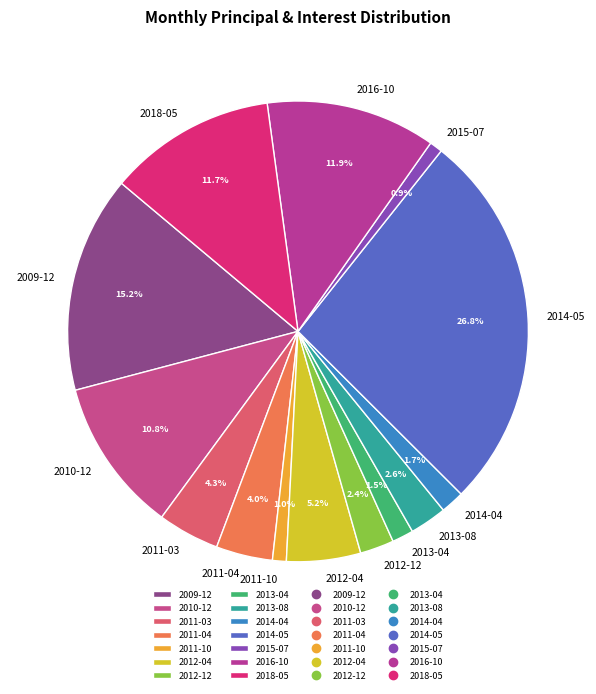

How many slices are in this pie chart?

14